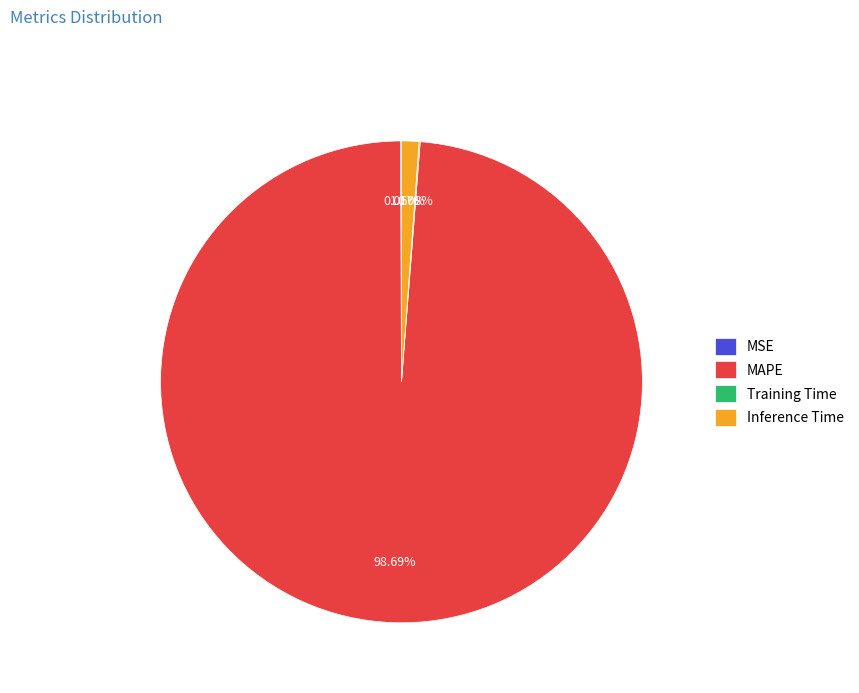

To the nearest percent, what percentage of the pie is MAPE?

99%